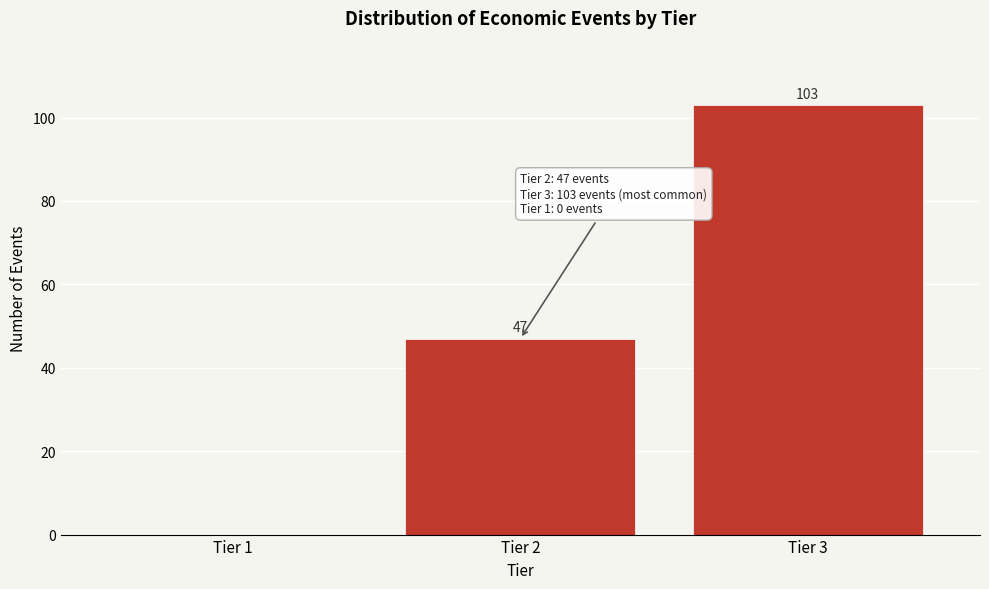

Reading left to right, transcribe all the data shown in this chart.

Tier 1=0	Tier 2=47	Tier 3=103